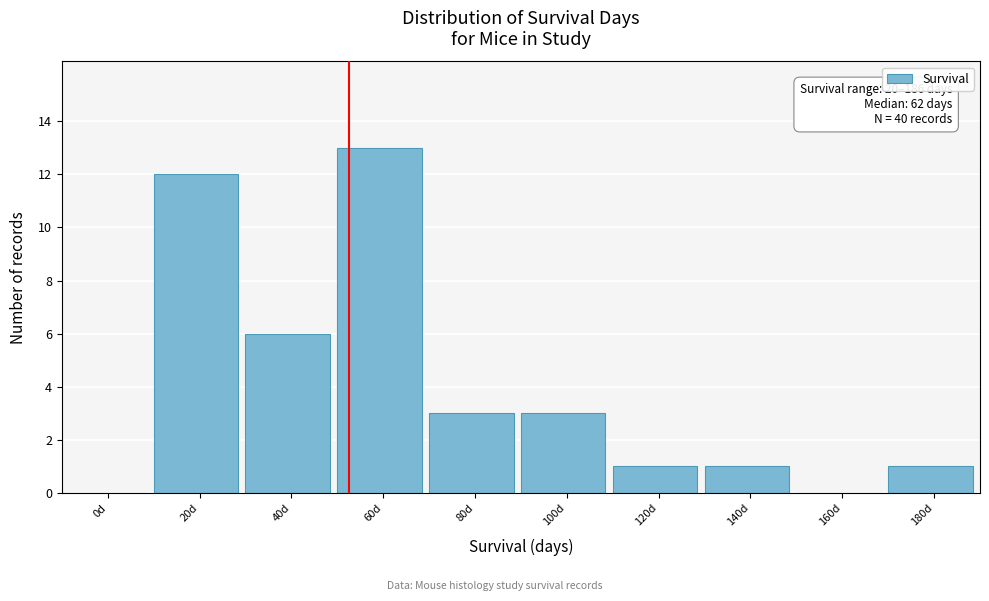

Reading left to right, what are all the values shown in this chart?

0d=0	20d=12	40d=6	60d=13	80d=3	100d=3	120d=1	140d=1	160d=0	180d=1